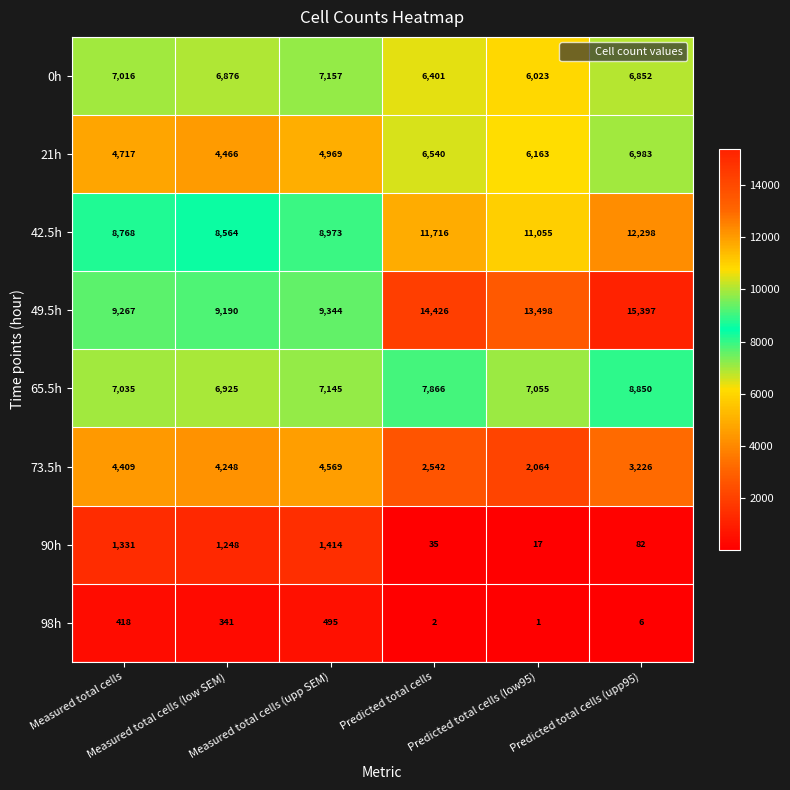

What is the sum of all 0h values?

40325